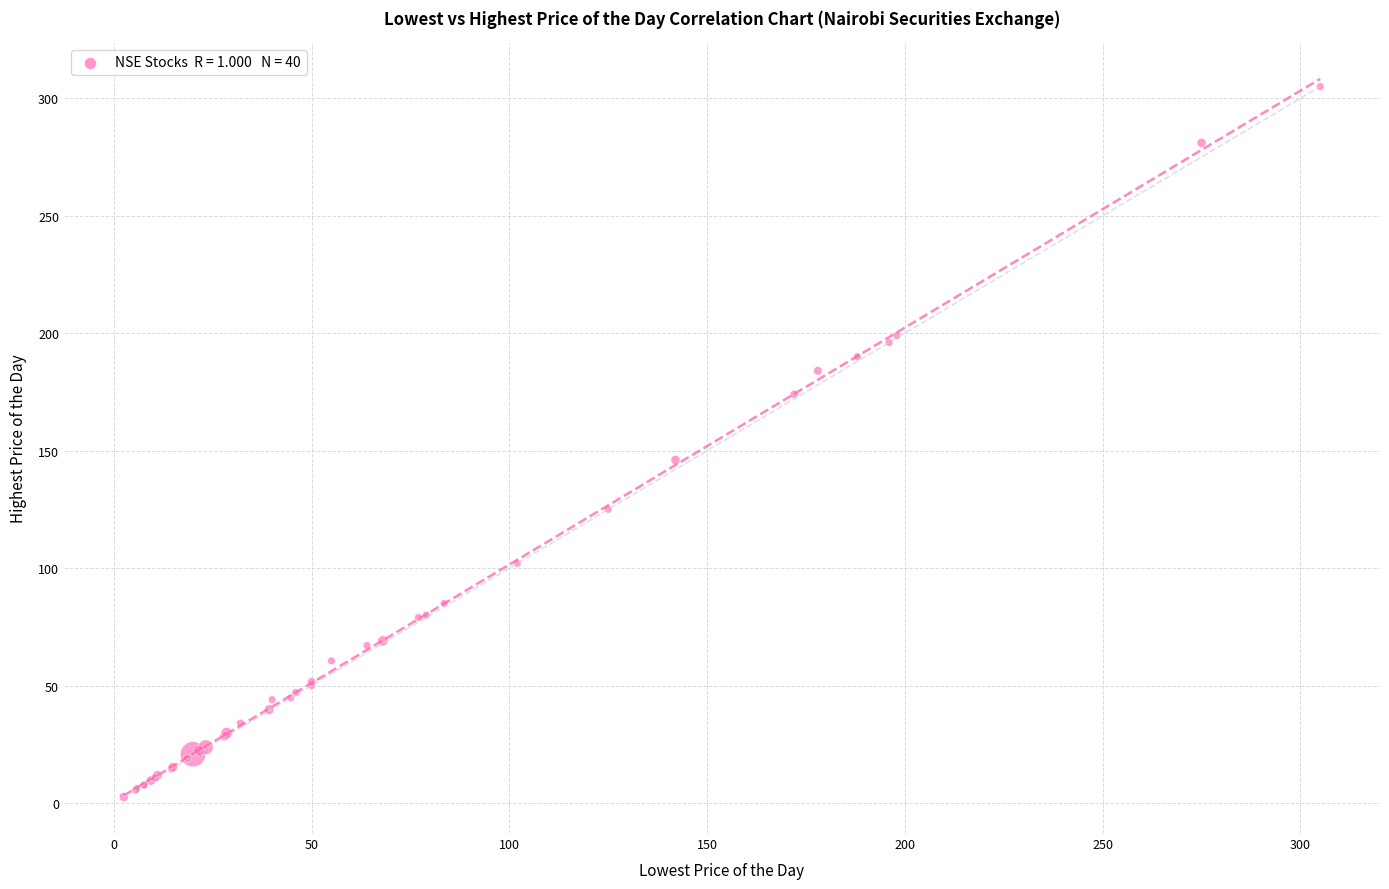

What Y value in the scatter plot is closest to 153?

146.0